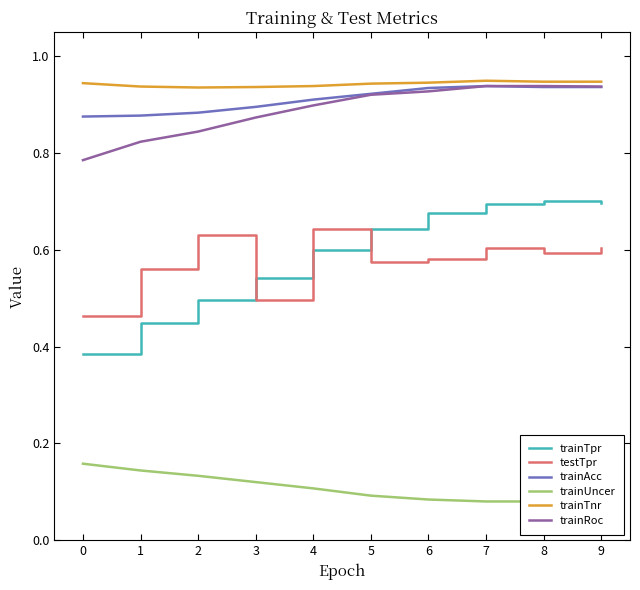

What is the value of the trainRoc point at the 1st from the left?

0.8